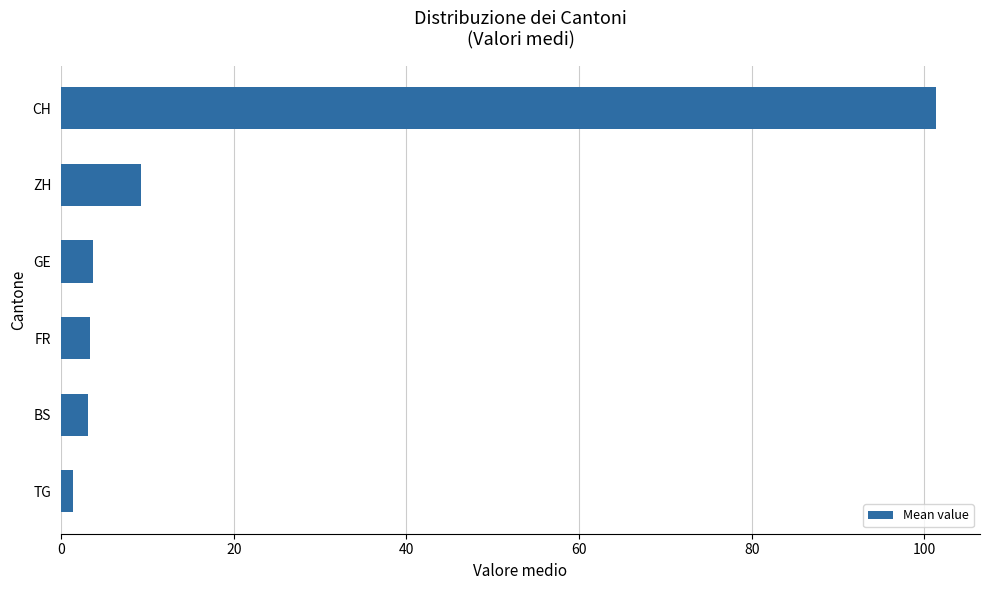

The chart shows a value of 101.4 at CH. True or false?

True